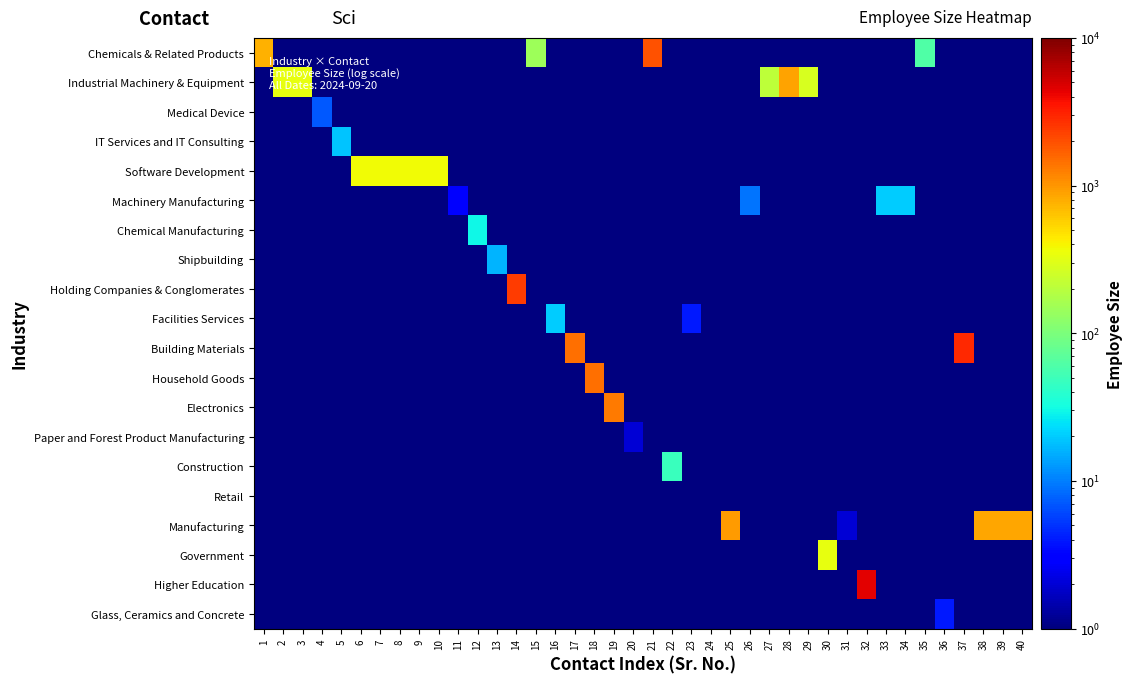

At how many categories does at least one series exceed 2390?

3